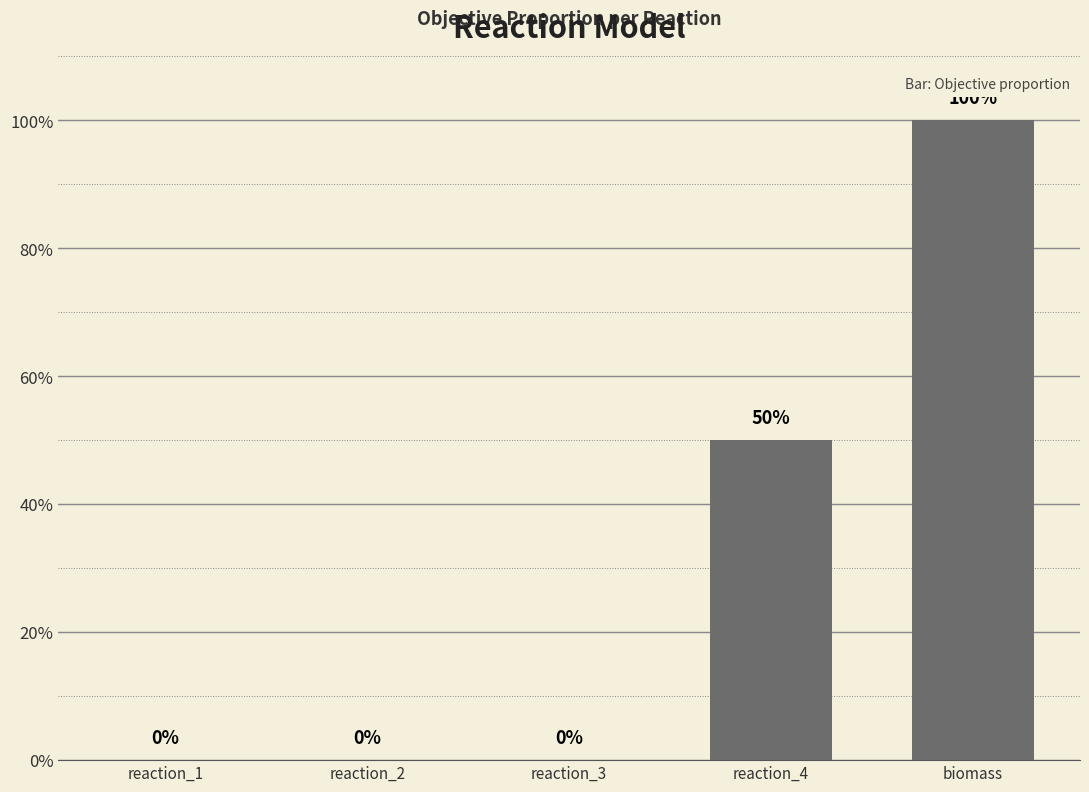

What is the label of the 4th bar from the right?

reaction_2